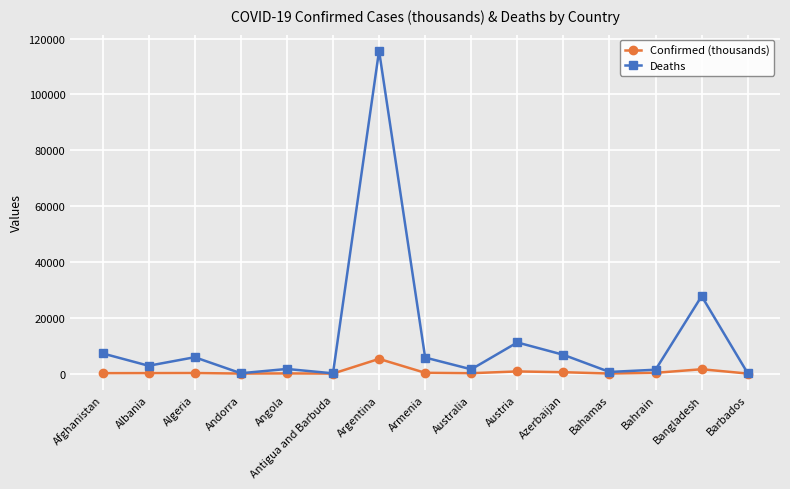

Is it true that Deaths equals 5870.0 at Algeria?

True